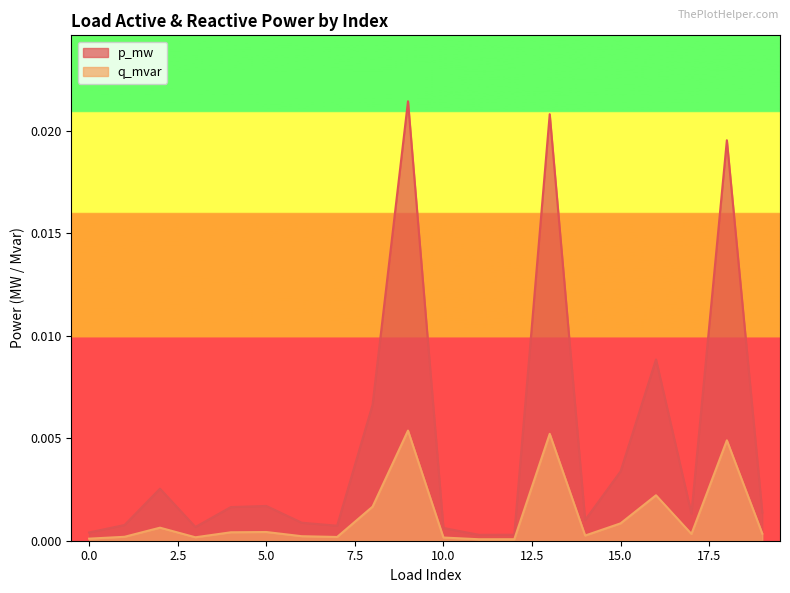

Does the chart display data point markers on the line(s)?

No